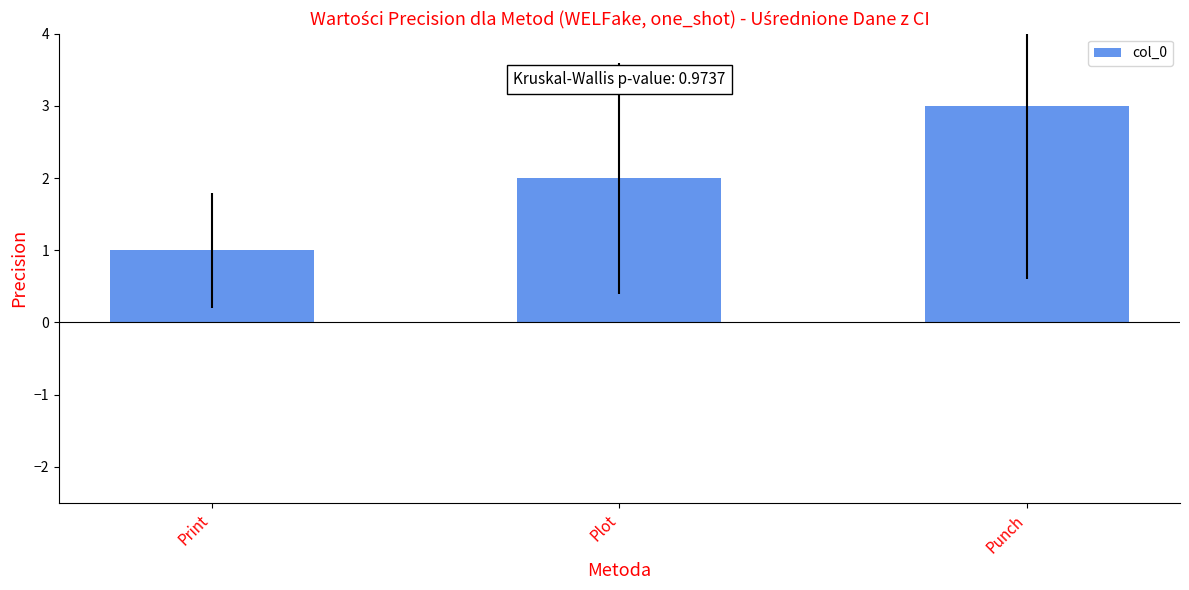

What is the change in value from Print to Plot?

+1